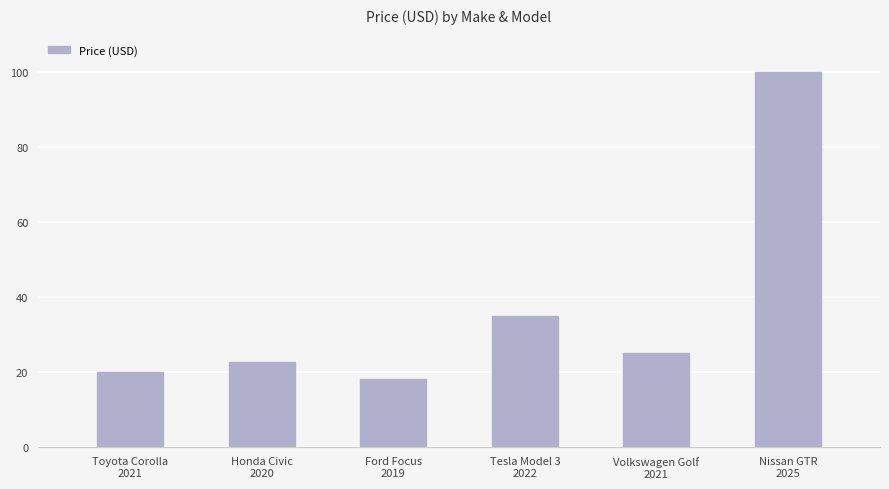

What is the label of the 2nd bar from the right?

Volkswagen Golf
2021